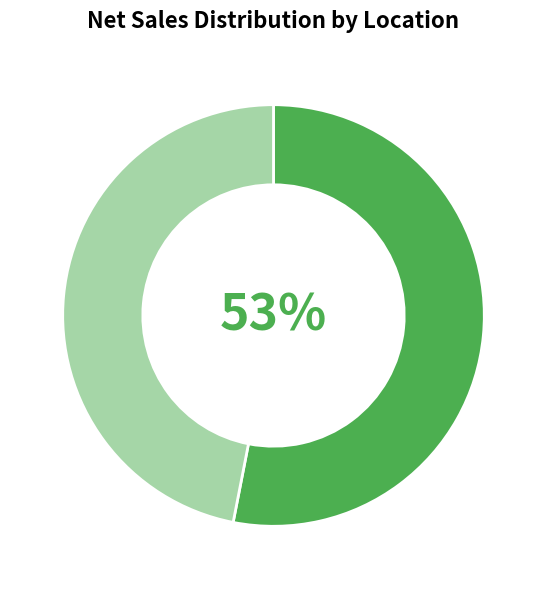

How many segments does this pie chart have?

2